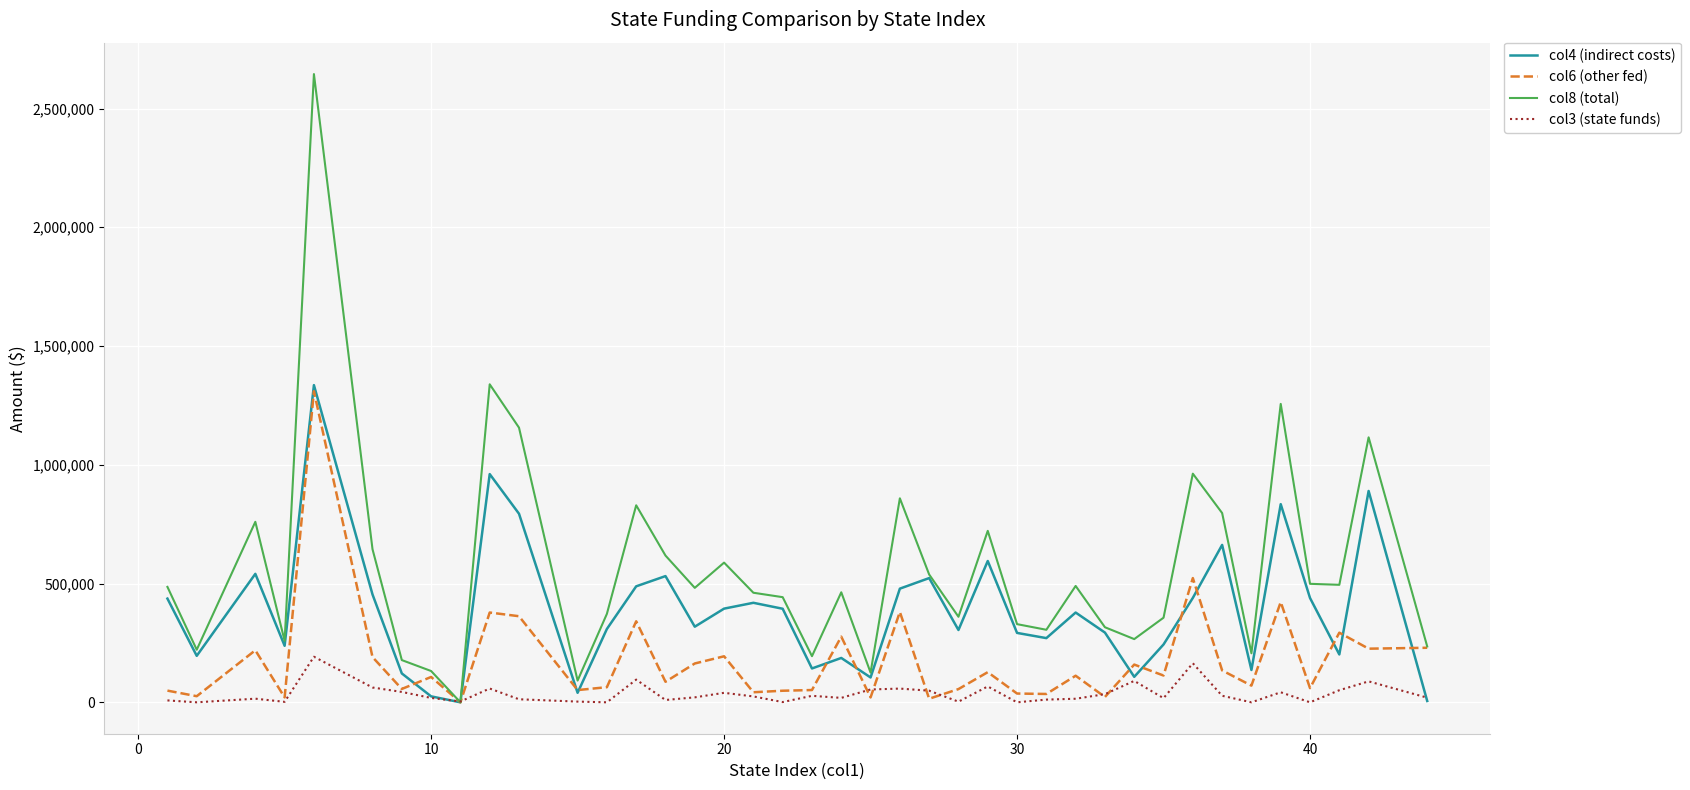

True or false: col6 (other fed) and col3 (state funds) intersect in this chart.

True